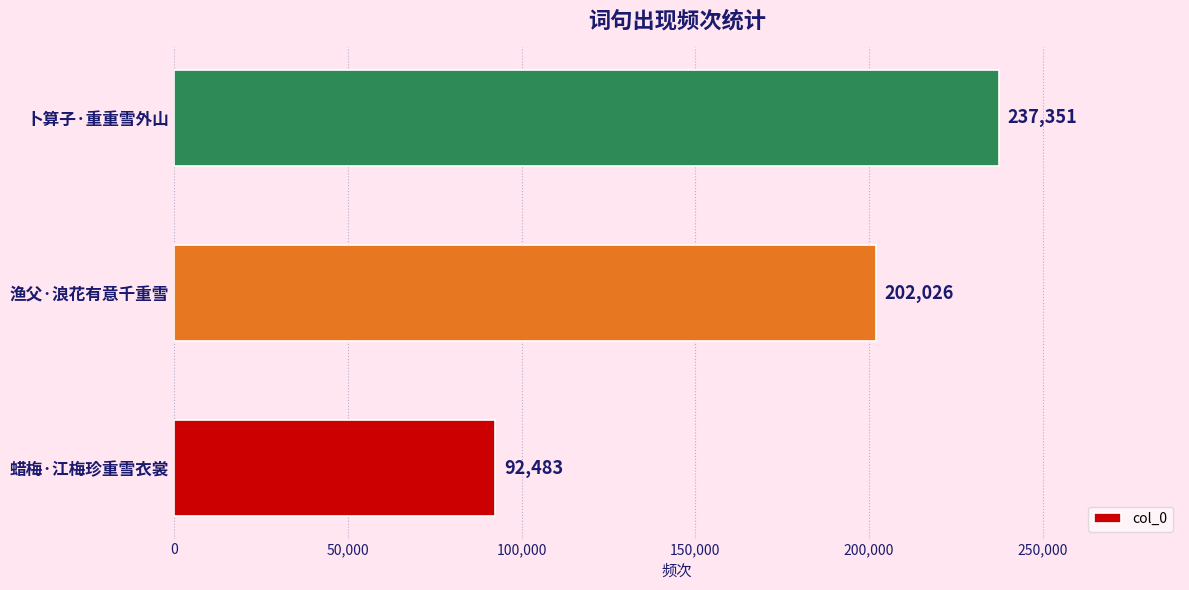

Which has a higher value, 蜡梅·江梅珍重雪衣裳 or 渔父·浪花有意千重雪?

渔父·浪花有意千重雪